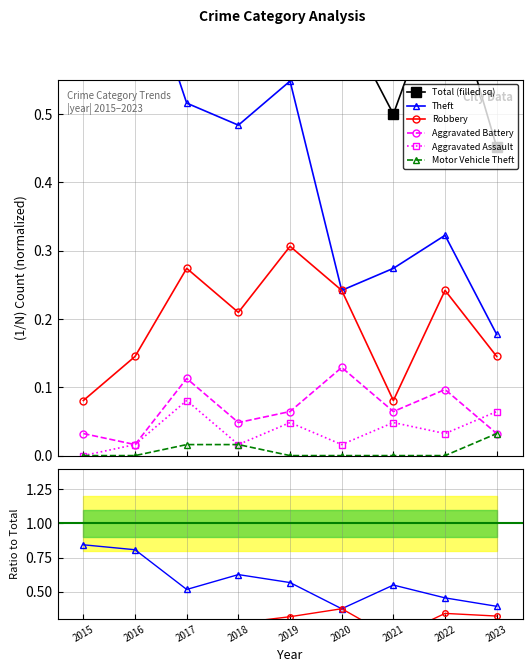

At which category is the sum across all series the highest?

2017